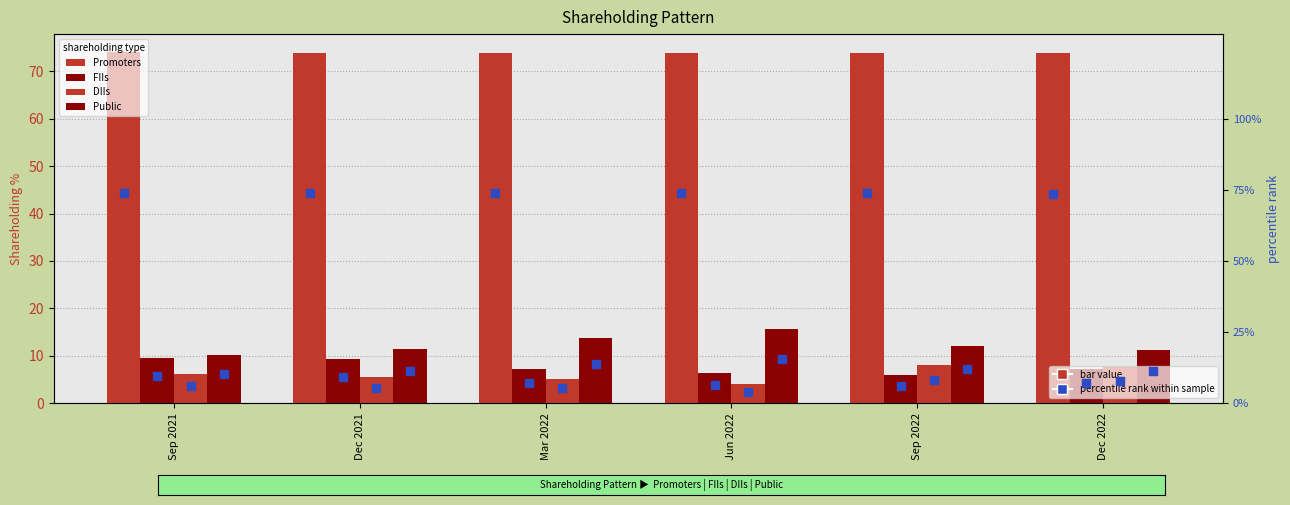

Which series has the largest total across all categories?

Promoters